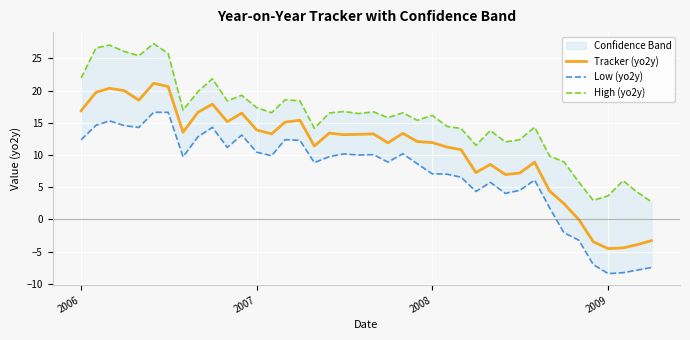

What is the difference between the second highest and minimum values in the High (yo2y) series?

24.3